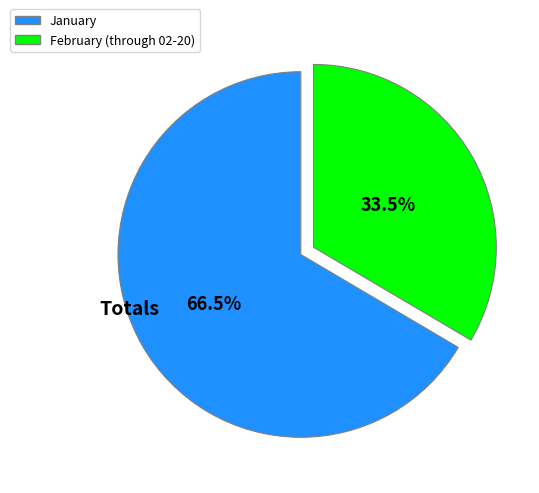

Which slice is the largest?

January